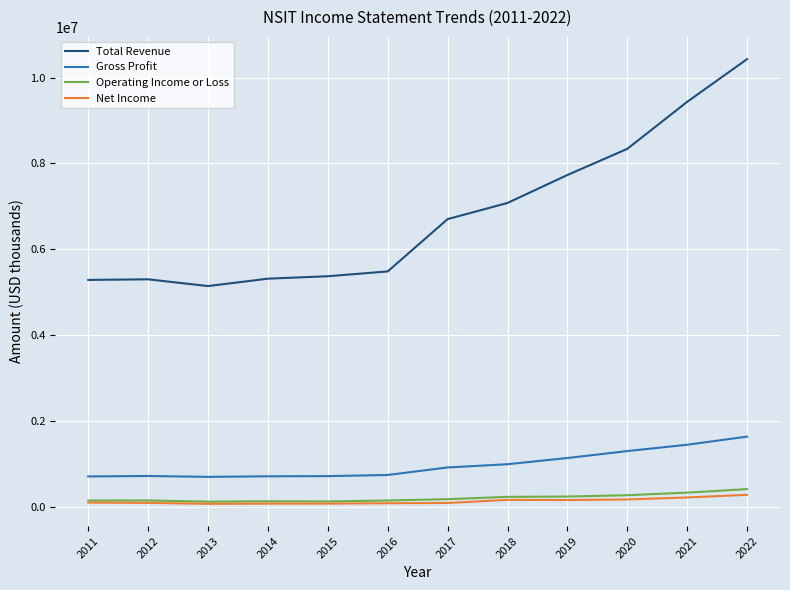

What is the greatest value displayed?

10431200